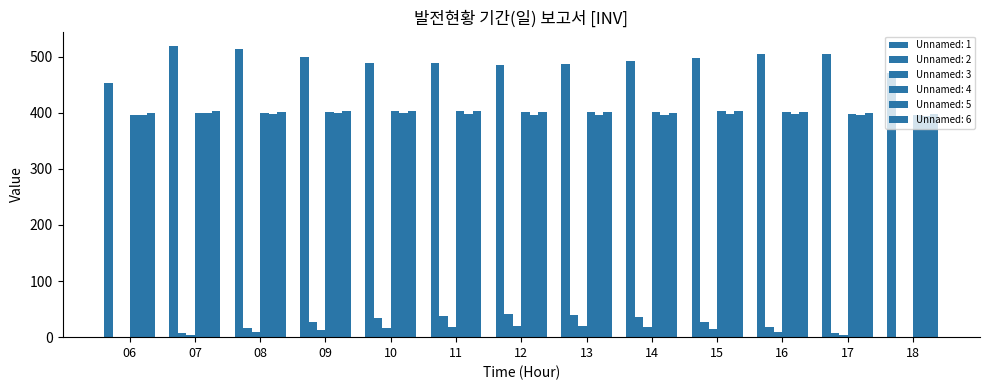

Reading left to right, extract all data points from this chart.

Unnamed: 1: 453.7	518.6	513.8	498.5	489.1	489.6	485.9	486.0	491.4	498.2	504.1	504.3	471.1
Unnamed: 2: 1.0	6.9	16.6	26.2	33.7	38.4	40.4	39.4	35.2	27.9	18.5	8.3	1.1
Unnamed: 3: 0.5	3.6	8.5	13.1	16.5	18.9	19.7	19.2	17.3	13.9	9.3	4.2	0.6
Unnamed: 4: 395.8	399.9	399.7	402.0	403.9	403.8	400.8	401.0	400.8	402.9	401.2	398.5	396.9
Unnamed: 5: 396.5	399.1	397.4	398.8	399.5	398.4	396.7	396.4	396.2	398.6	397.6	395.2	393.4
Unnamed: 6: 399.8	402.6	401.3	402.5	403.5	403.4	401.3	401.9	400.4	402.4	401.4	399.2	398.5